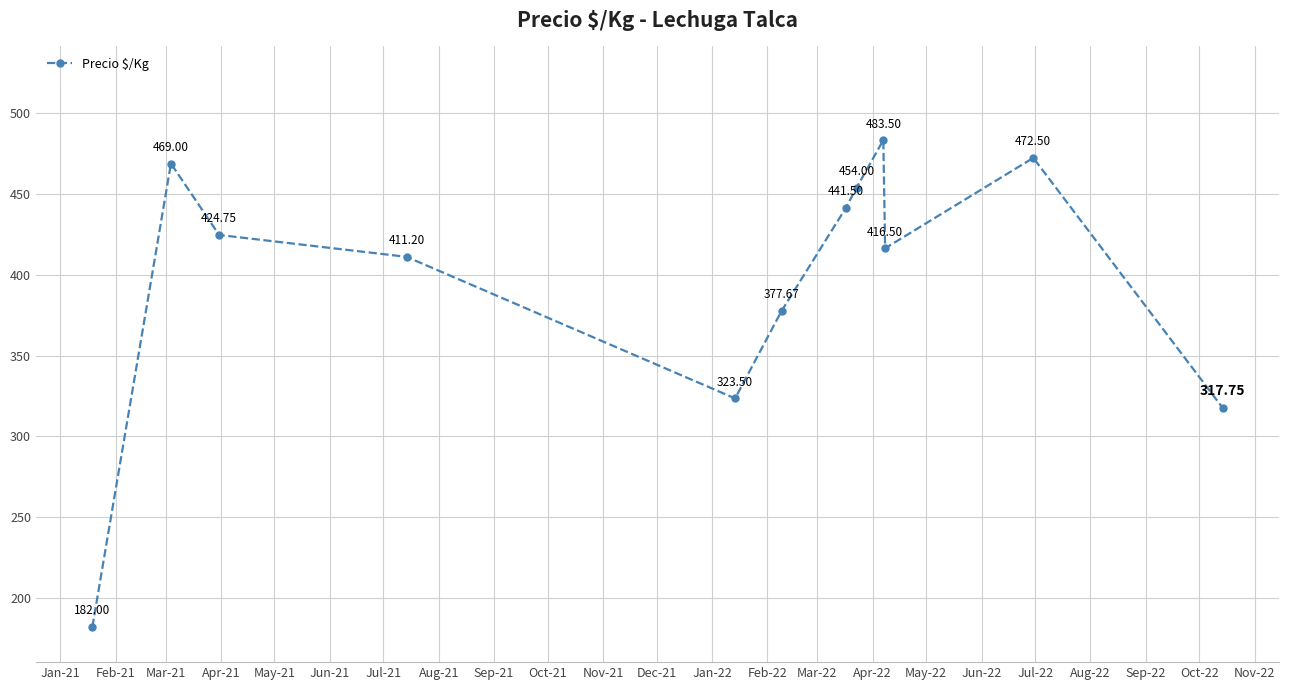

What is the difference between the maximum and minimum values?

301.5